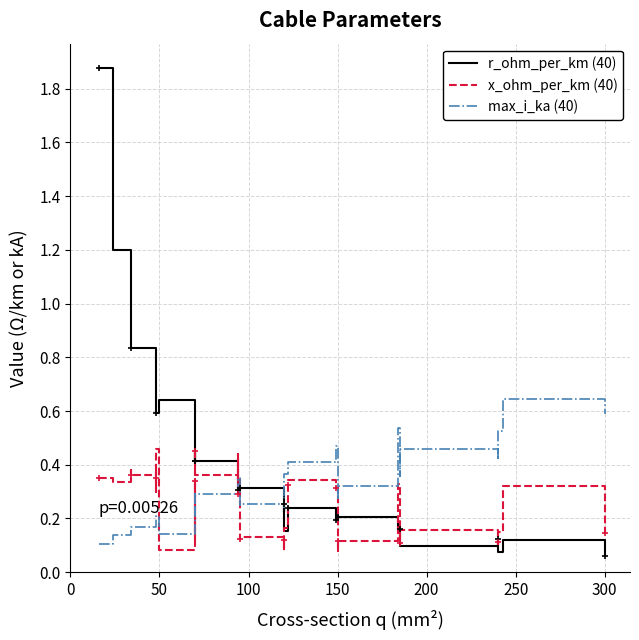

True or false: max_i_ka (40) has a value of 0.8 at 27.

False